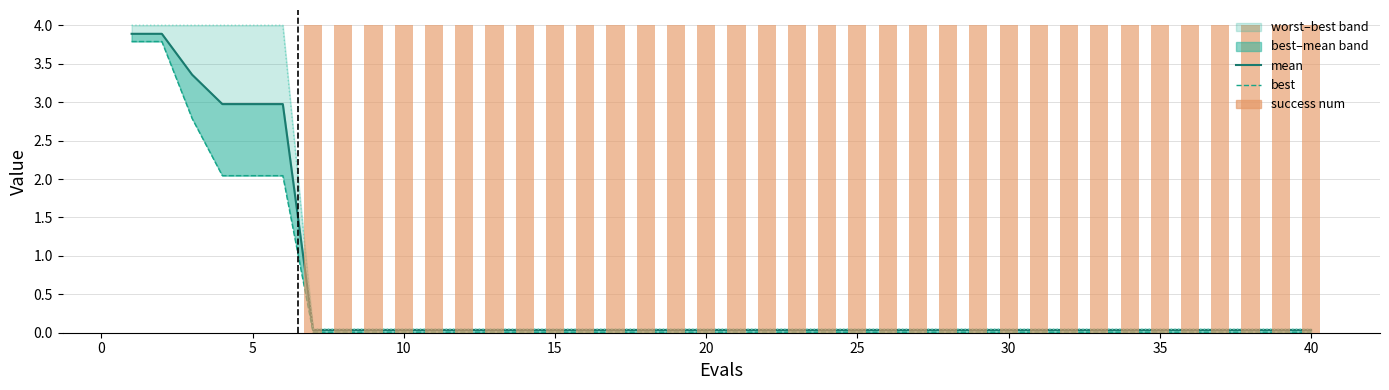

What is the maximum value for worst?

4.0